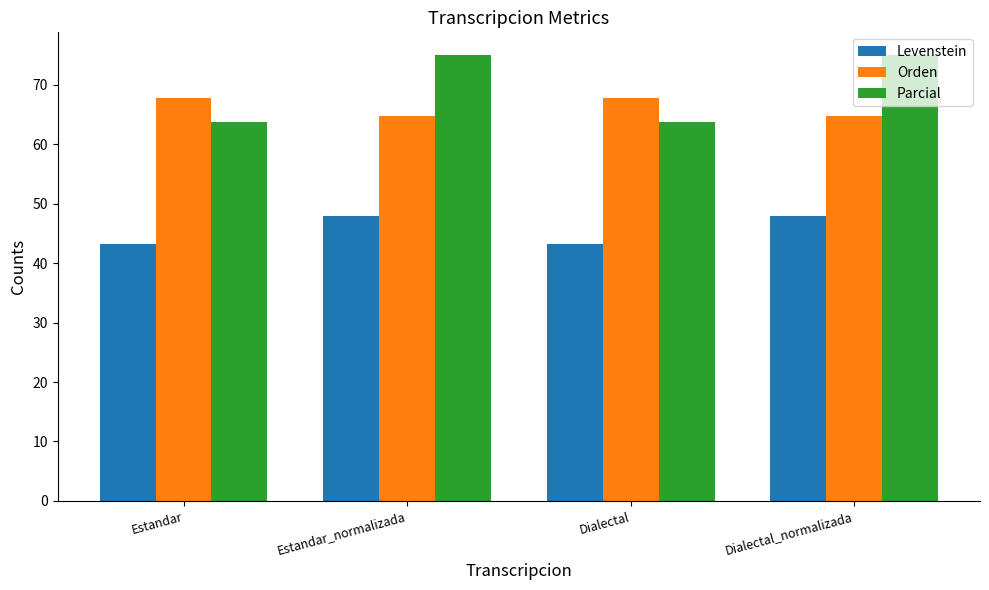

Is the value of Parcial at Estandar greater than the value of Orden at Estandar?

No